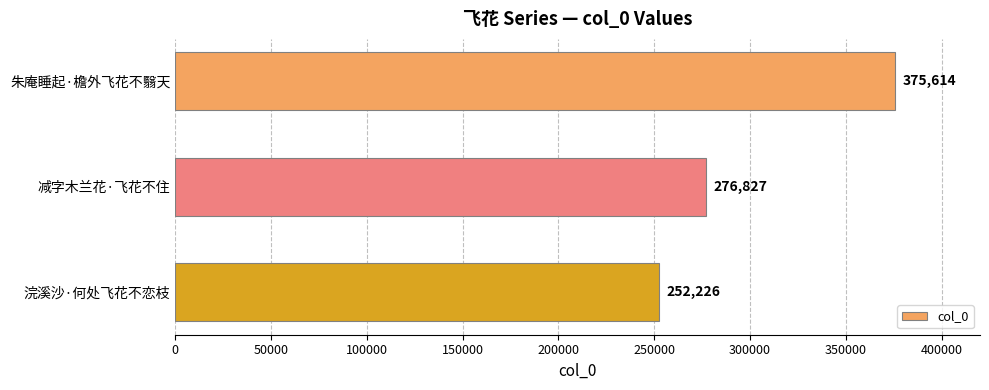

List the labels in order of value, largest first.

朱庵睡起·檐外飞花不翳天, 减字木兰花·飞花不住, 浣溪沙·何处飞花不恋枝